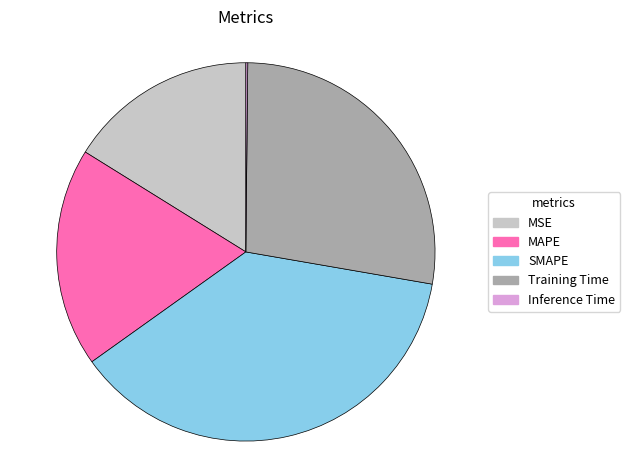

Which category has the biggest portion of the pie?

SMAPE